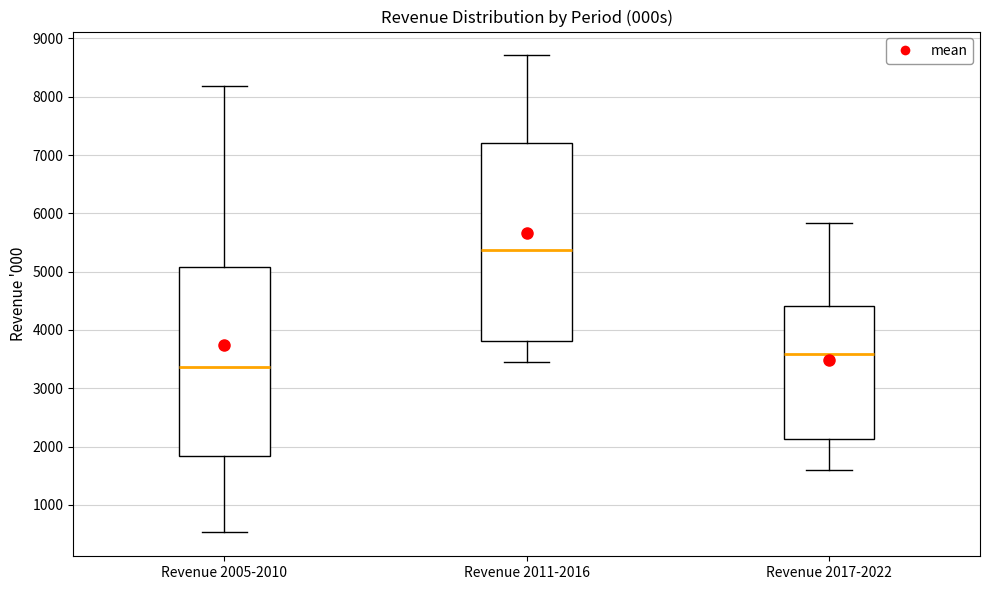

Which box has the highest median line?

Revenue 2011-2016